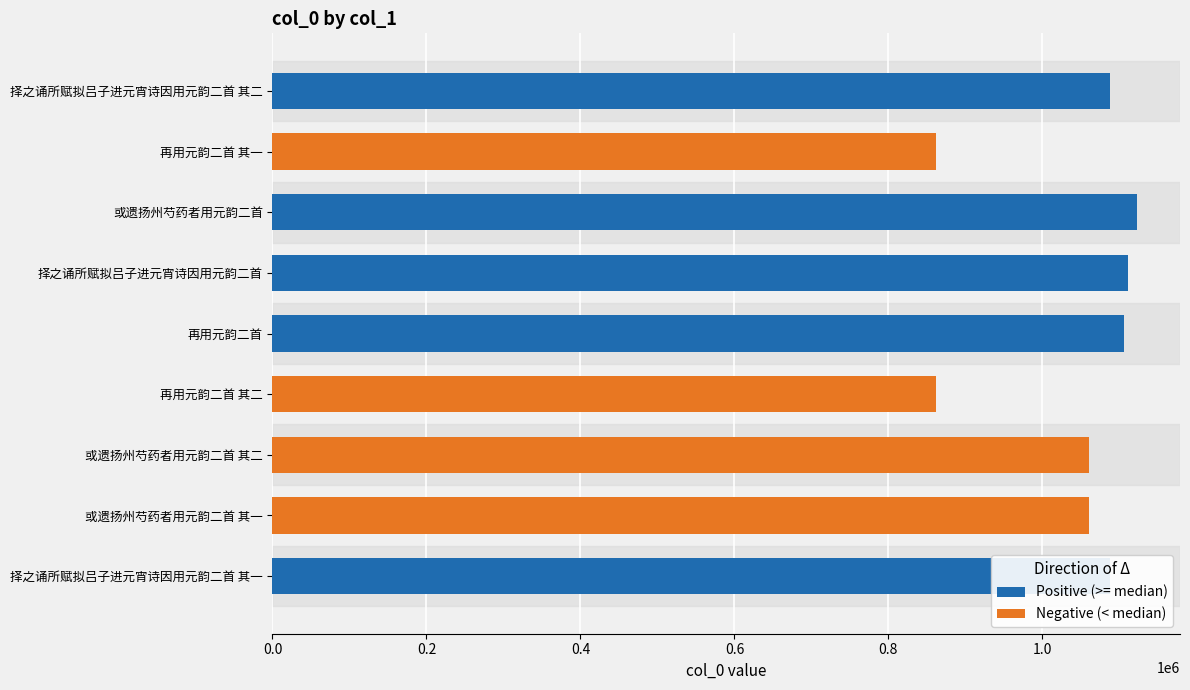

Approximately how many times larger is the value at 再用元韵二首 其一 compared to 或遗扬州芍药者用元韵二首 其二?

0.8